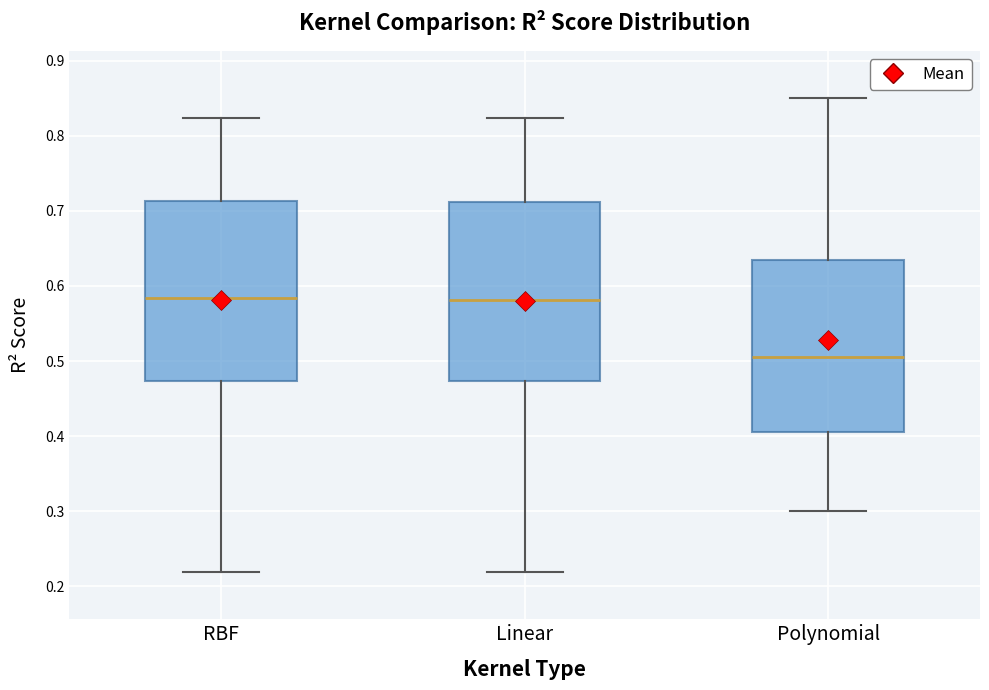

Reading left to right, transcribe this box plot: for each box, give where its median line is, the range the box spans, and where its two whiskers end, as read against the y-axis. The values are not printed on the chart, so give them approximately, as read against the axis.

RBF: median 0.58, box 0.47 to 0.71, whiskers 0.22 to 0.82
Linear: median 0.58, box 0.47 to 0.71, whiskers 0.22 to 0.82
Polynomial: median 0.51, box 0.41 to 0.63, whiskers 0.30 to 0.85